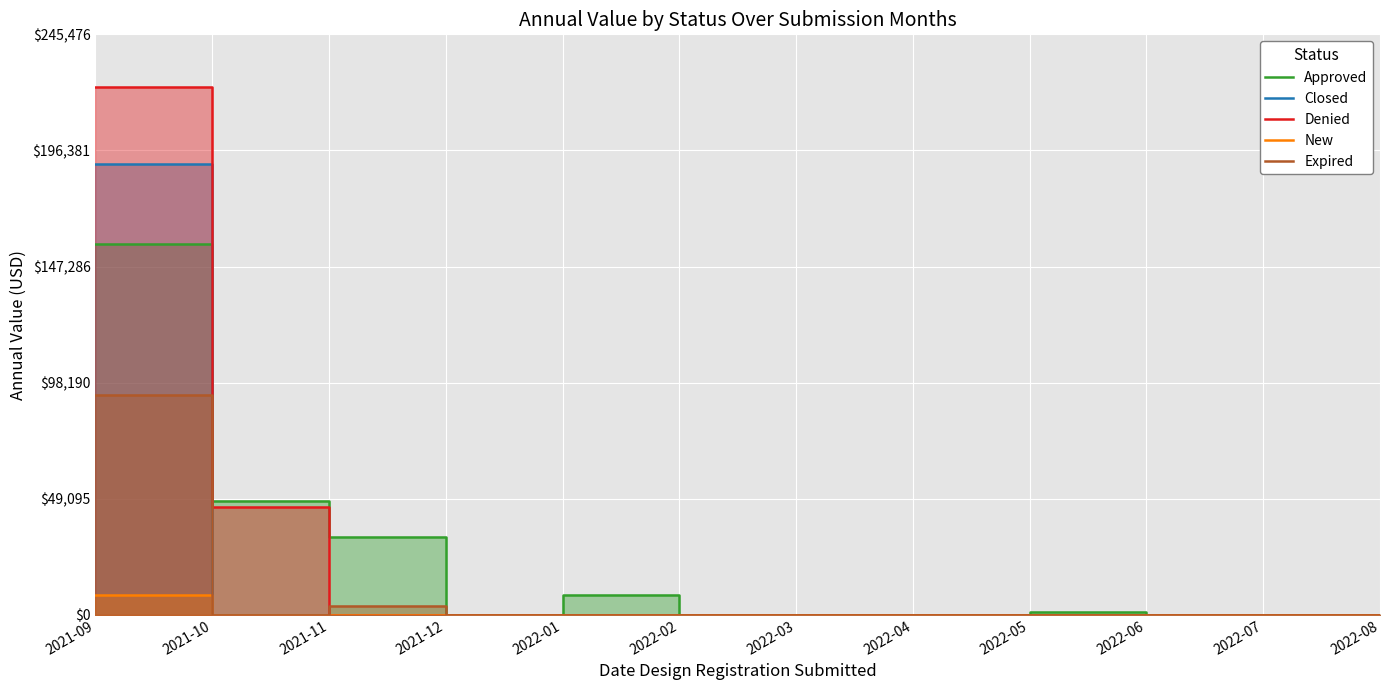

True or false: Expired and Closed cross at least once.

False